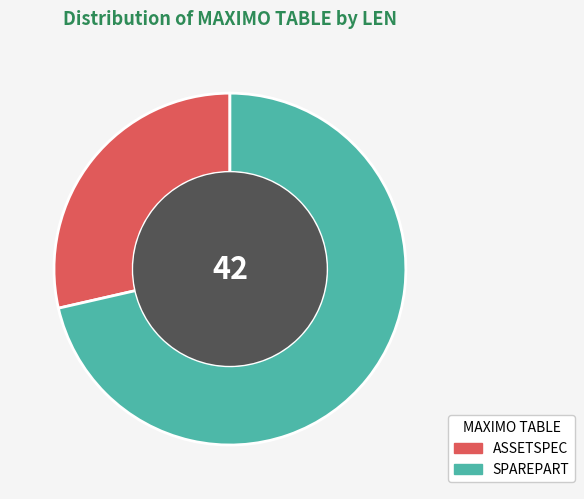

The ASSETSPEC slice represents 29% of the pie. True or false?

True